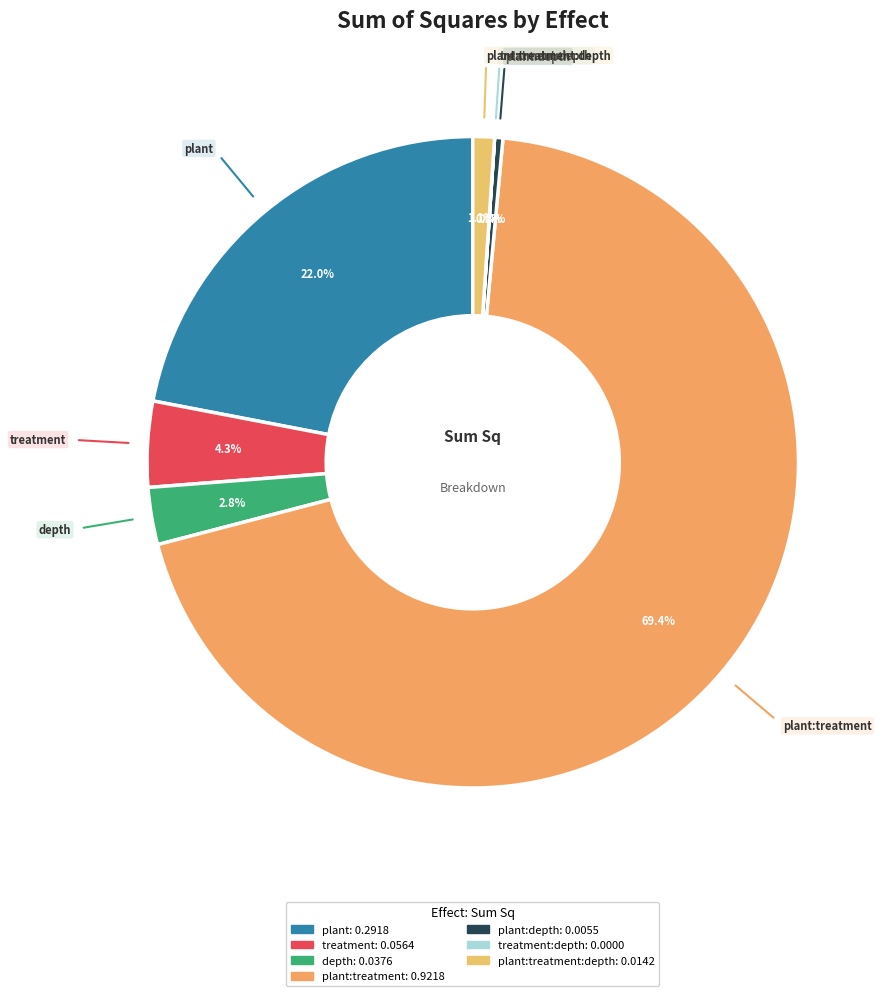

How much of the chart is everything except plant?

78.0%